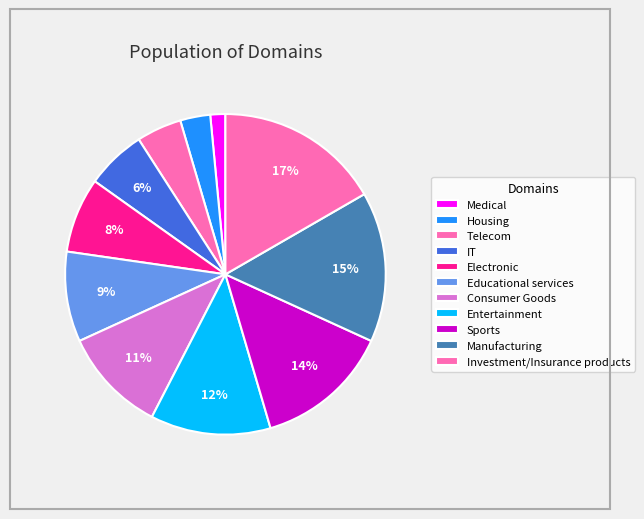

To the nearest percent, what is the average slice percentage?

9%